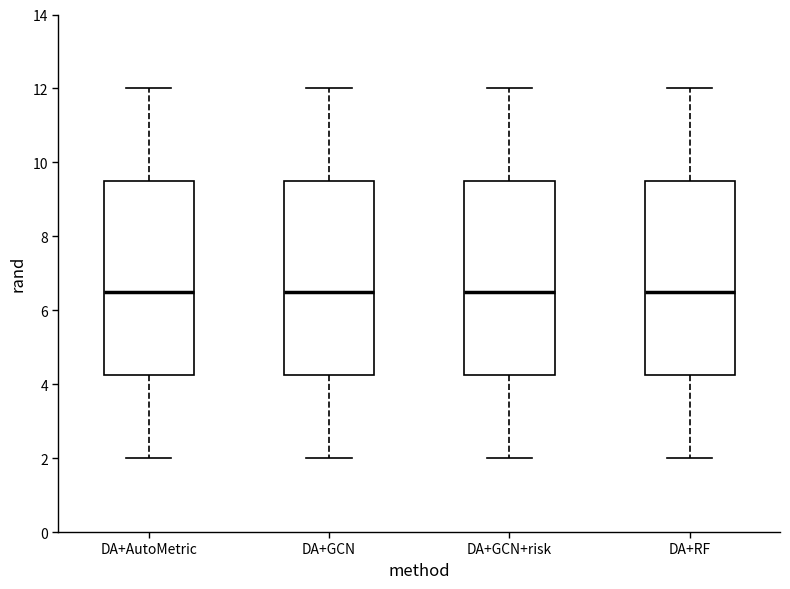

Reading left to right, transcribe this box plot: for each box, give where its median line is, the range the box spans, and where its two whiskers end, as read against the y-axis. The values are not printed on the chart, so give them approximately, as read against the axis.

DA+AutoMetric: median 6.6, box 4.2 to 9.6, whiskers 2.0 to 12.0
DA+GCN: median 6.6, box 4.2 to 9.6, whiskers 2.0 to 12.0
DA+GCN+risk: median 6.6, box 4.2 to 9.6, whiskers 2.0 to 12.0
DA+RF: median 6.6, box 4.2 to 9.6, whiskers 2.0 to 12.0